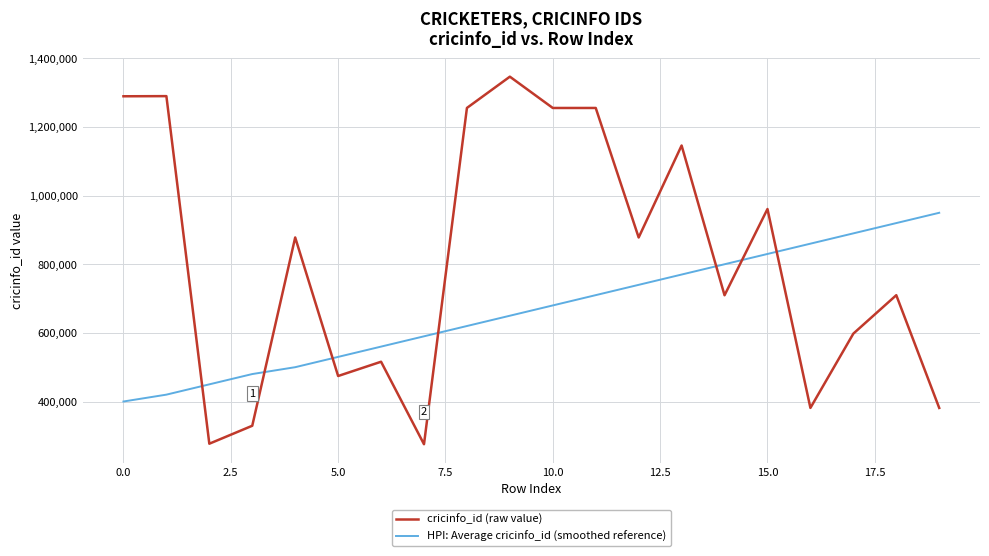

Which series has the largest total across all categories?

cricinfo_id (raw value)